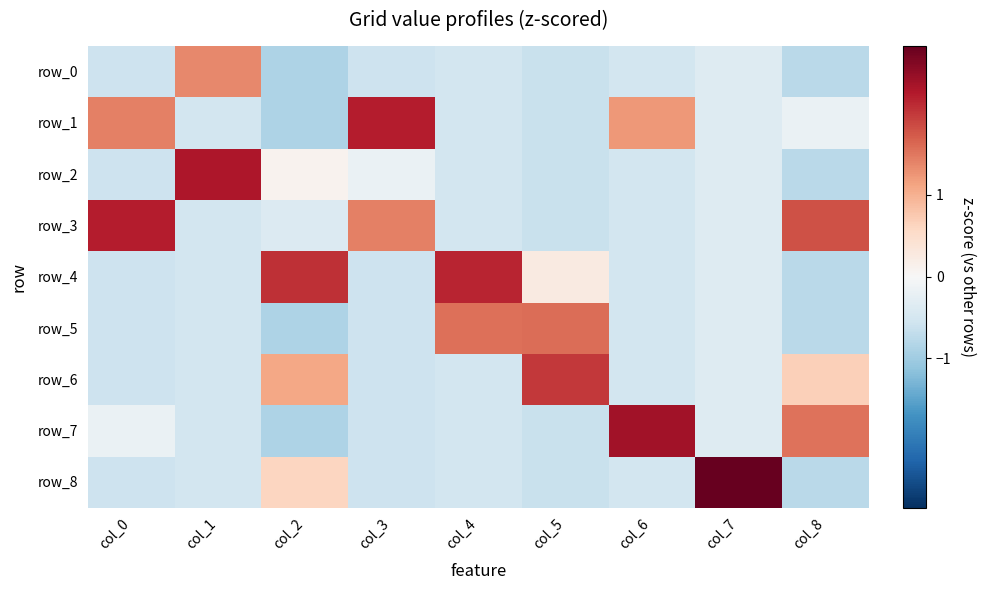

Where does the row_3 series first go above 0?

col_0